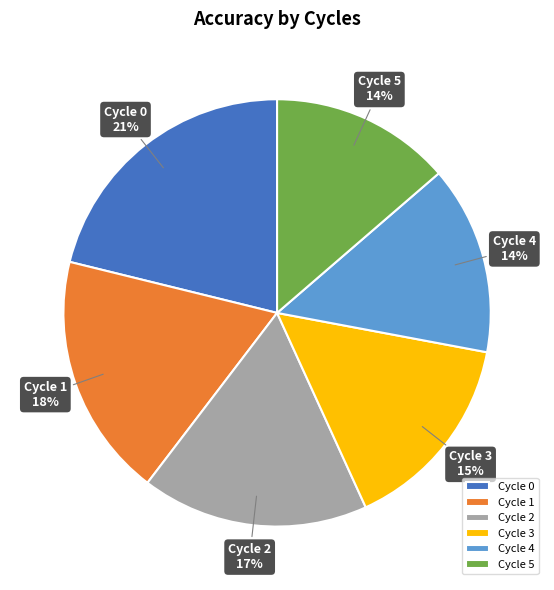

Count the number of slices in the pie.

6